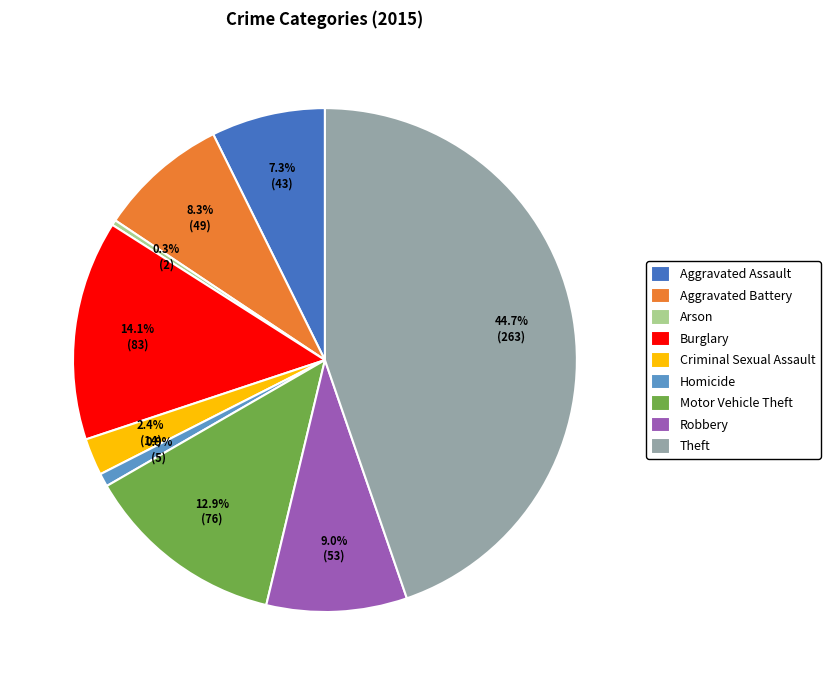

Which has a higher value, Arson or Aggravated Assault?

Aggravated Assault